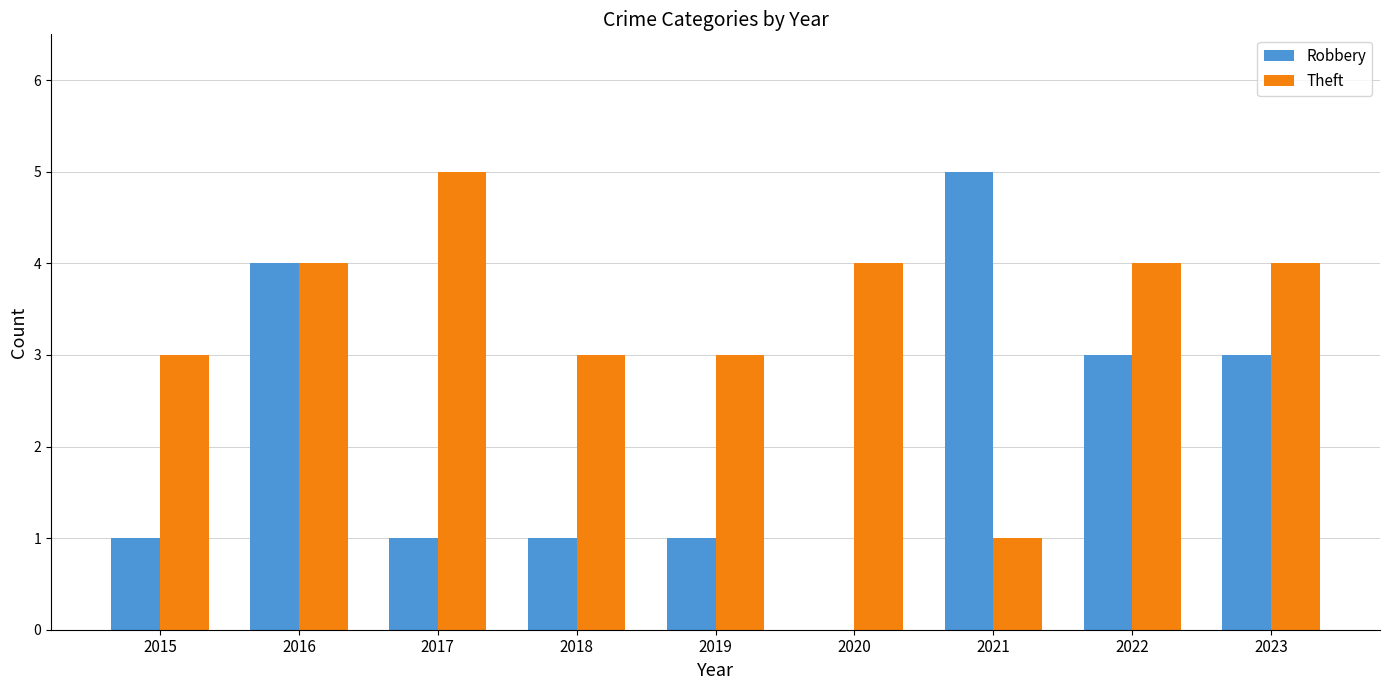

What are all the series names shown in the legend?

Robbery, Theft